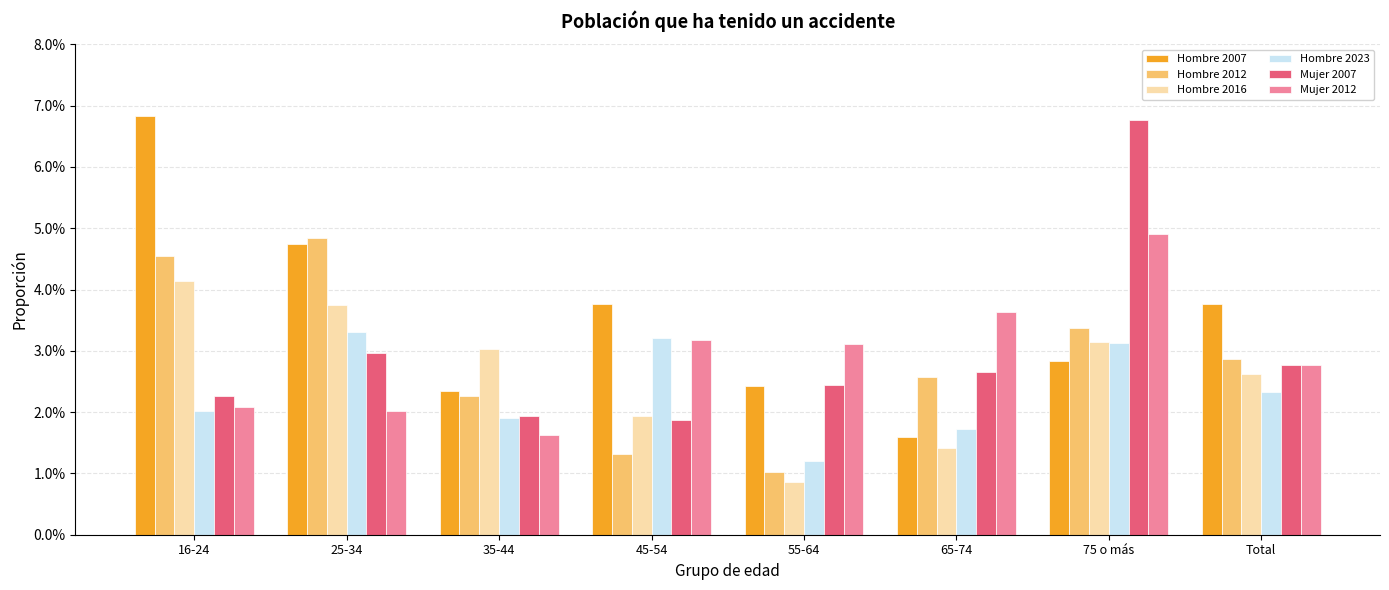

Which category has the lowest value across all series?

55-64